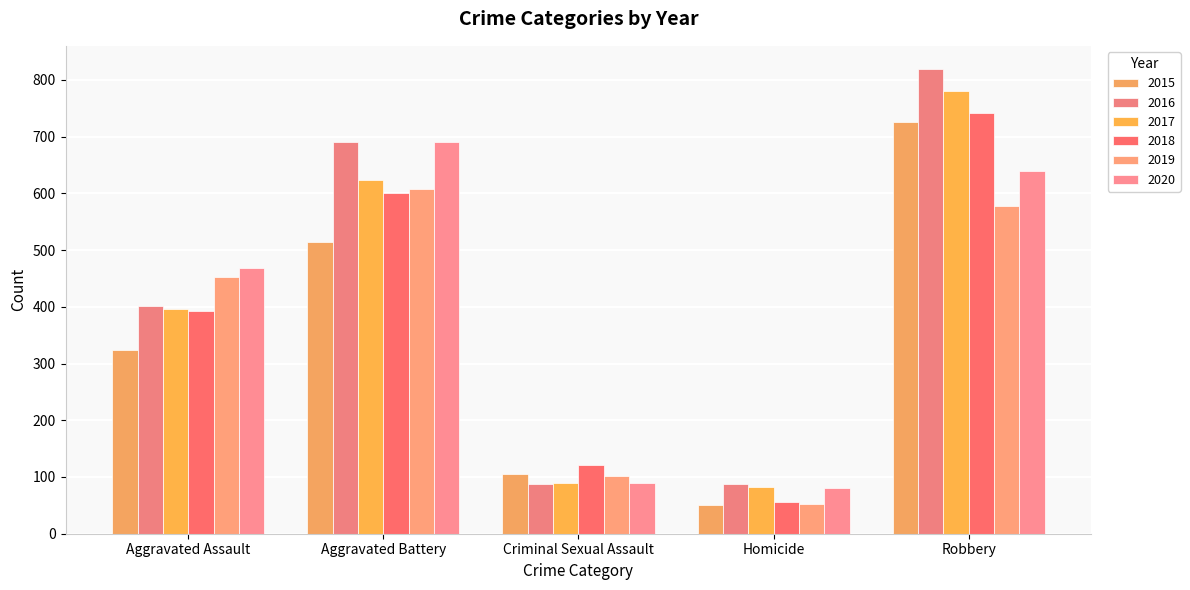

Is it true that 2016 equals 691 at Aggravated Battery?

True